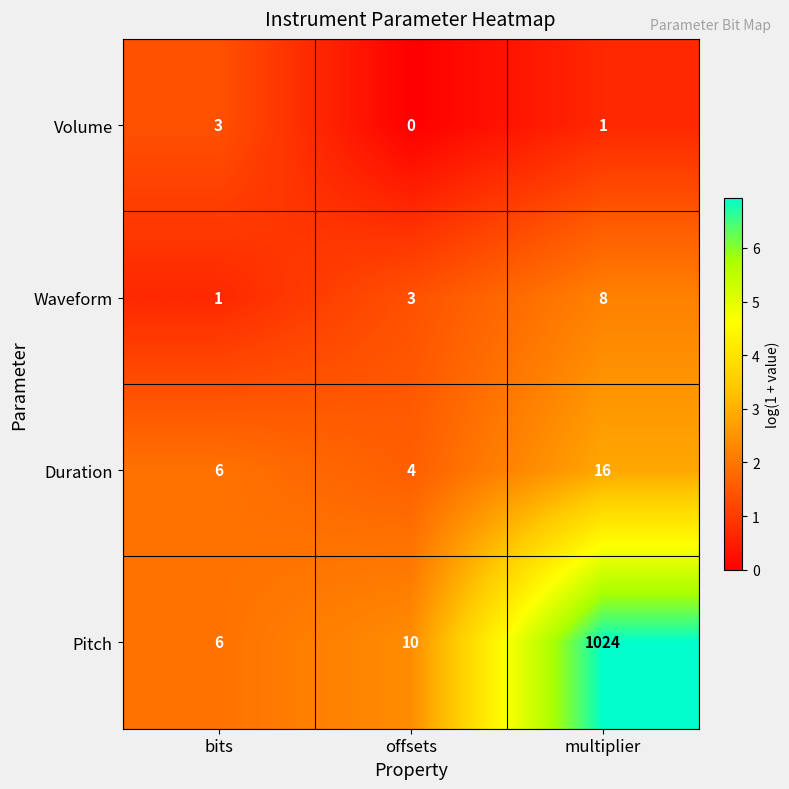

What is the sum of all Pitch values?

1040